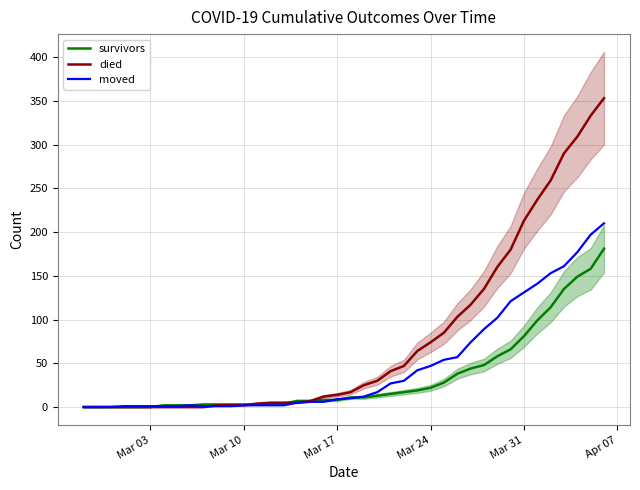

What is the maximum value for moved?

210